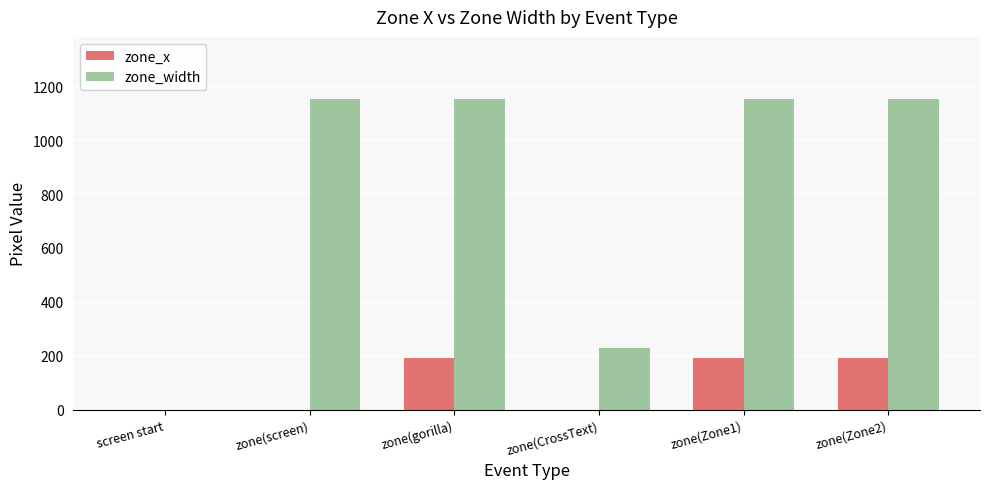

Where is zone_width nearest to the value 576?

zone(CrossText)